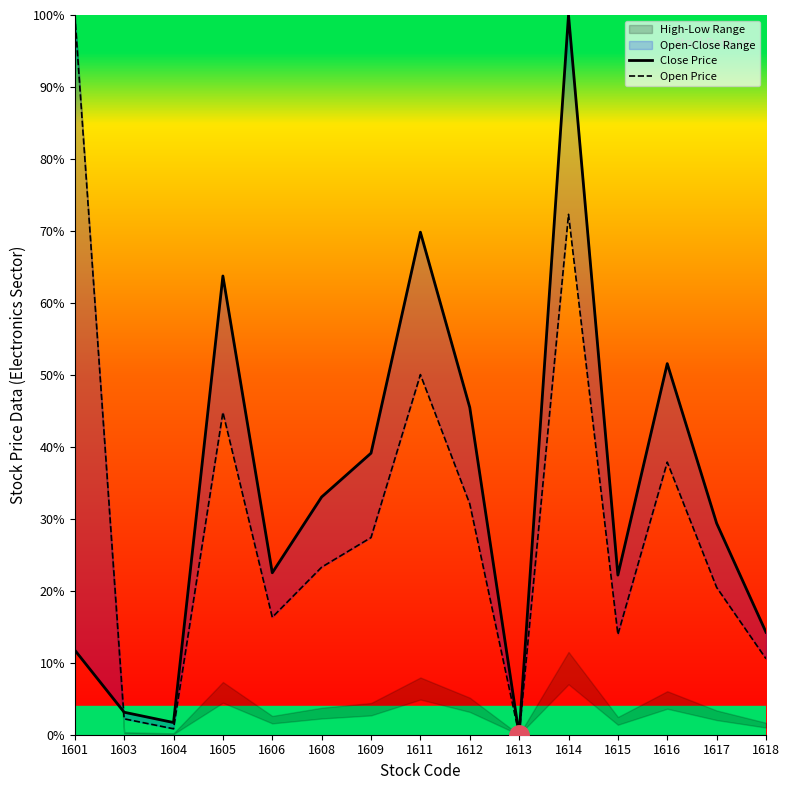

Which series has the widest spread of values?

Close Price